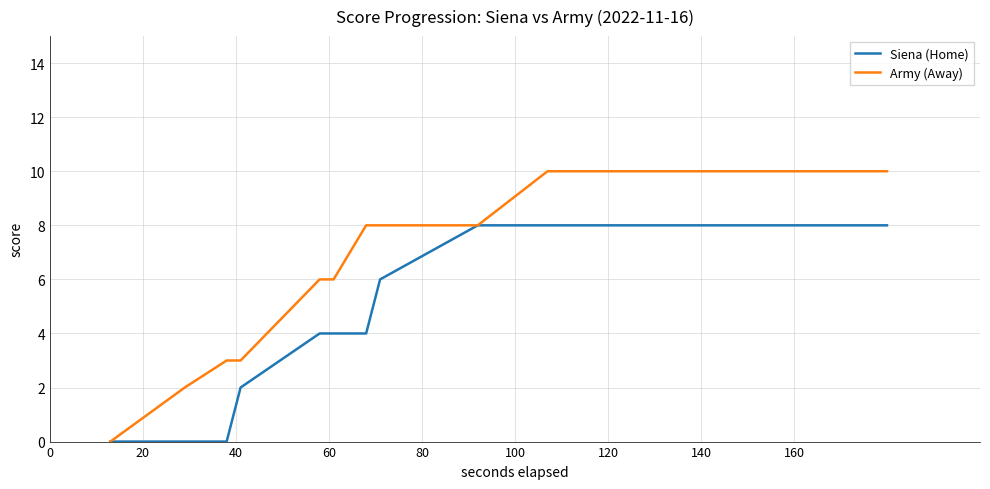

What is the difference between the second highest and minimum values in the Siena (Home) series?

8